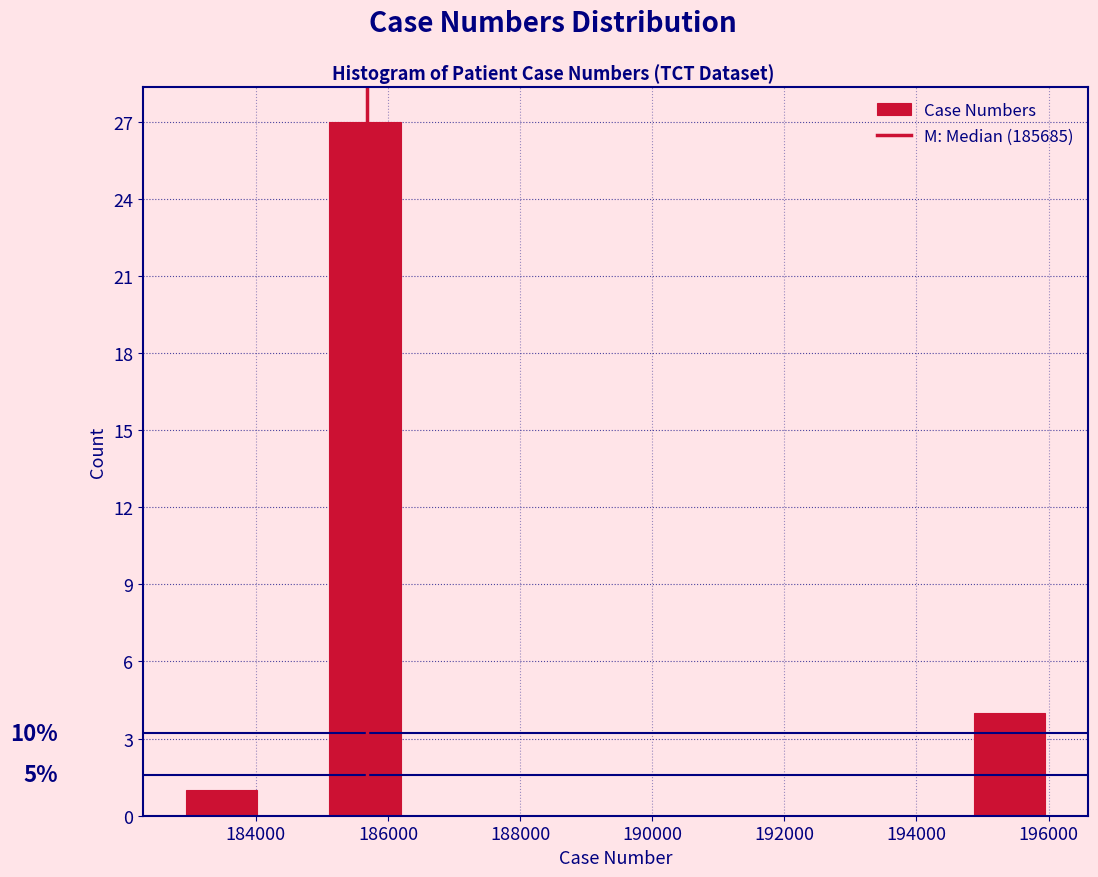

Over which range of the x-axis is the bar tallest?

185200 to 186200